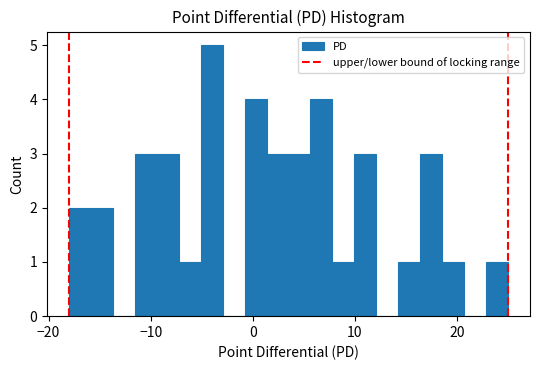

Read against the x-axis, roughly where is the centre of the tallest bar?

-4